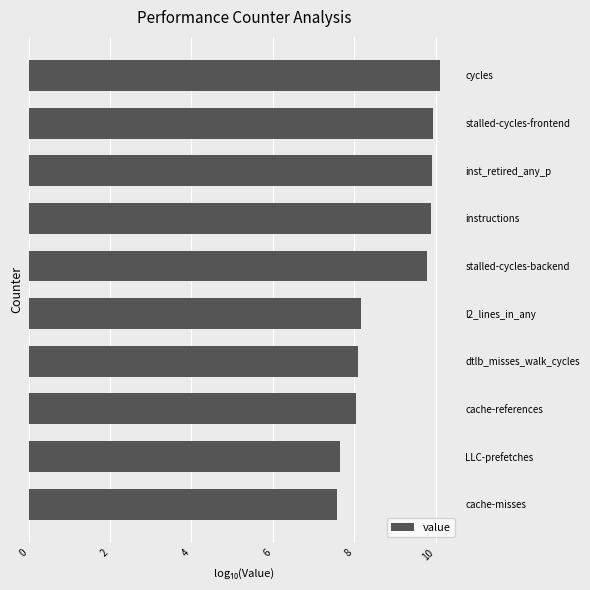

What is the difference between the maximum and minimum values?

2.5